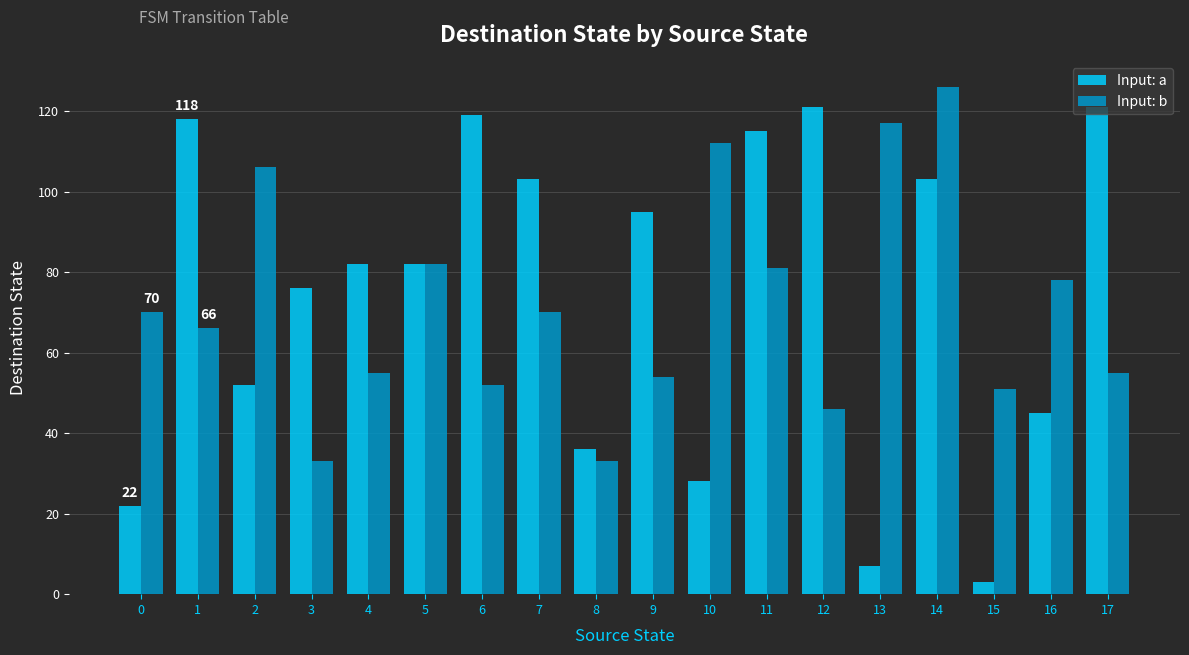

What are all the series names shown in the legend?

Input: a, Input: b